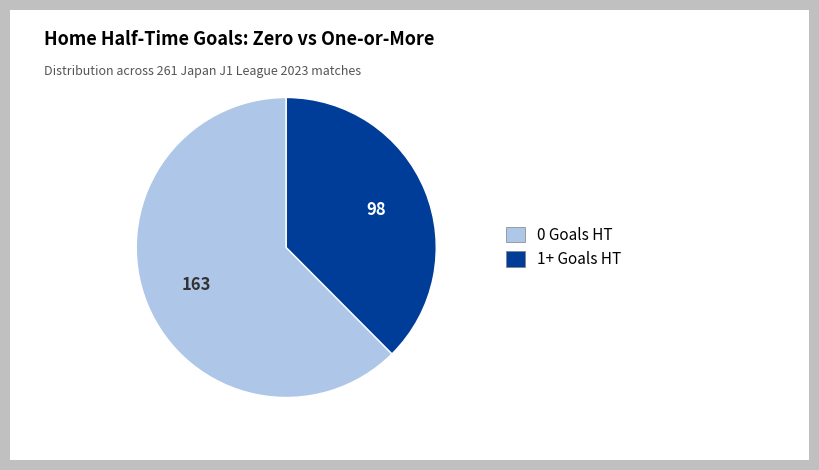

Is the sum of 1+ Goals and 0 Goals greater than half?

Yes